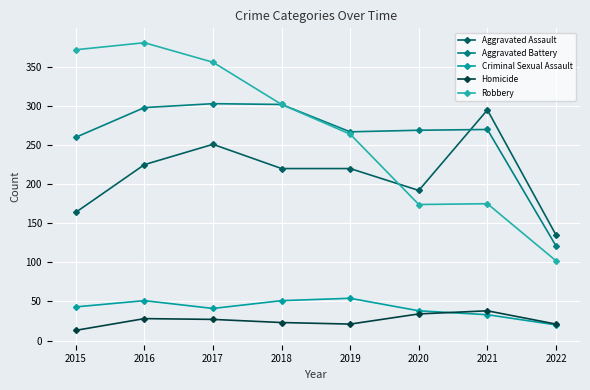

Is it true that Aggravated Assault equals 220 at 2019?

True